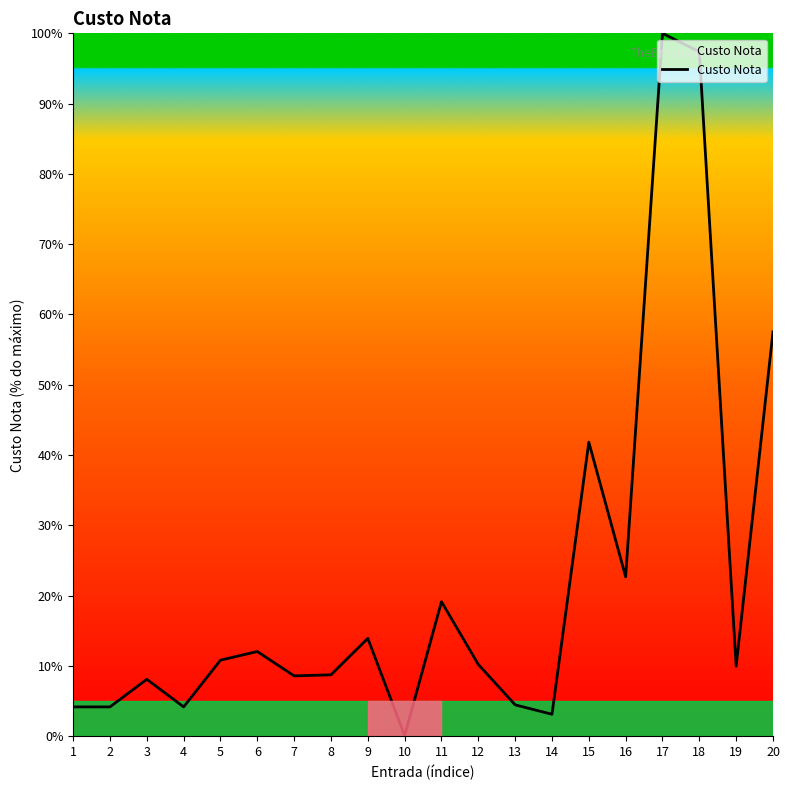

How many lines are shown in the chart?

1